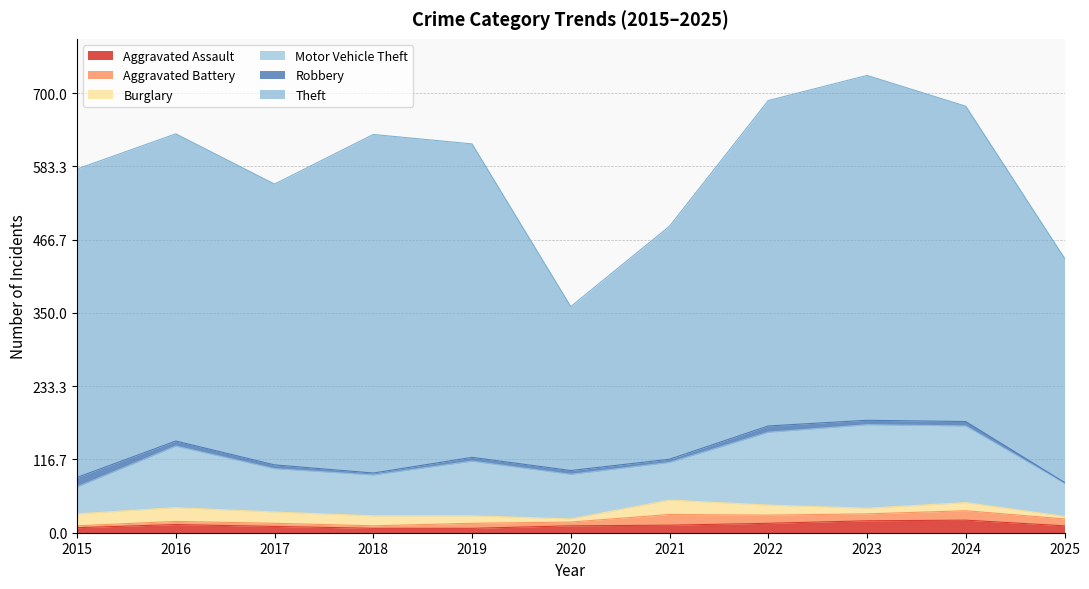

Does the chart have visible grid lines?

Yes